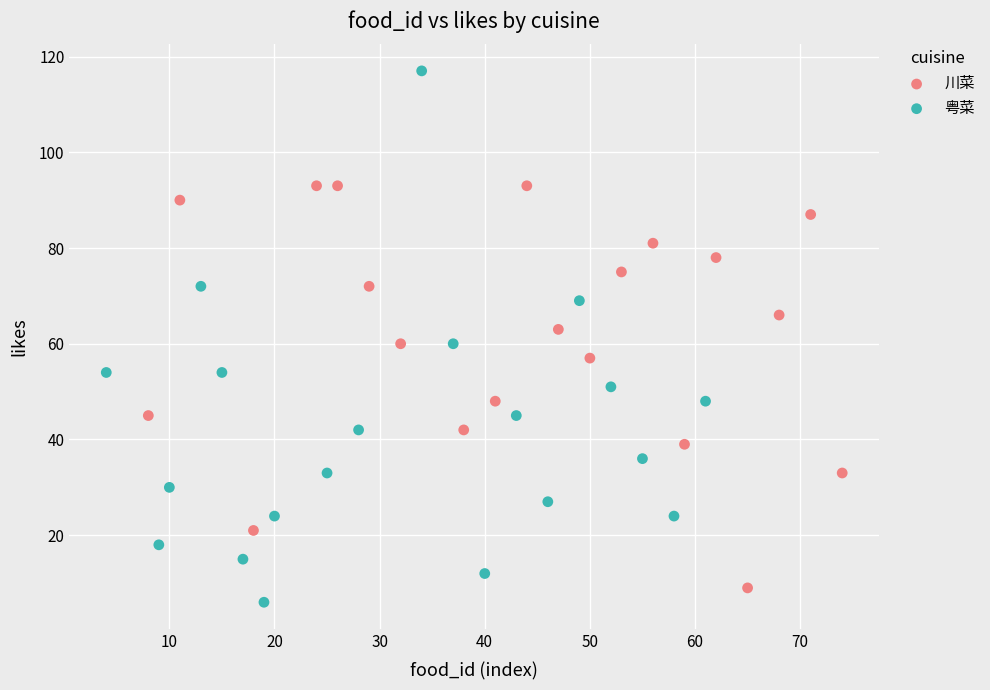

Which series reaches the maximum Y coordinate?

粤菜